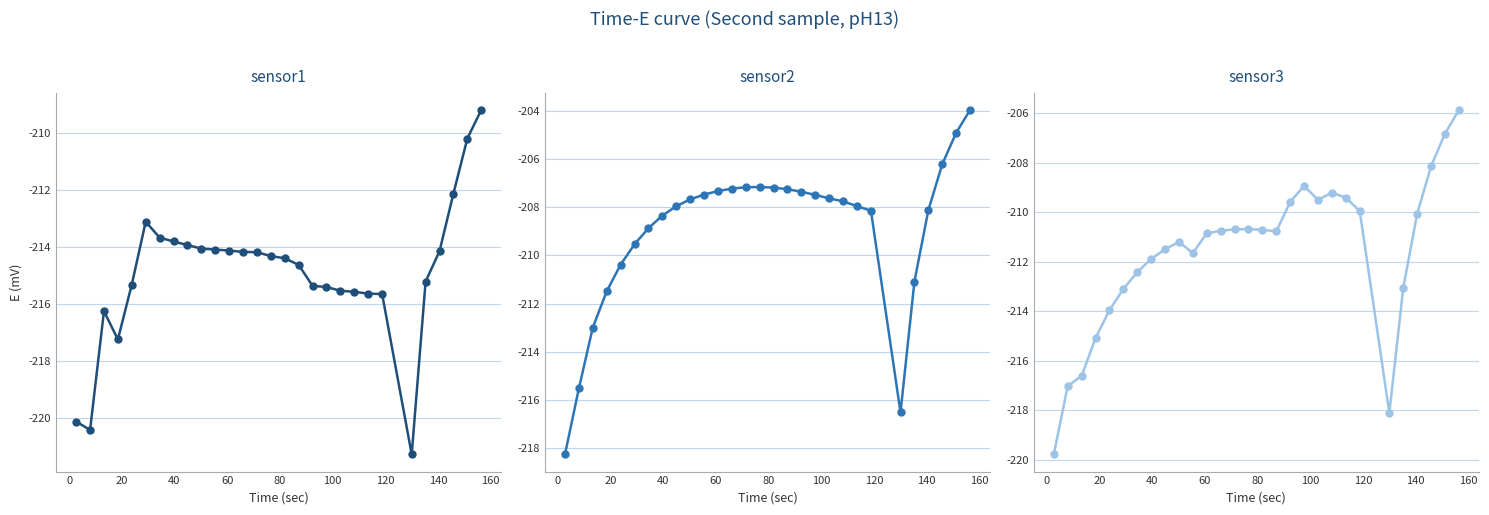

Is it true that sensor1 equals -374.3 at 19?

False